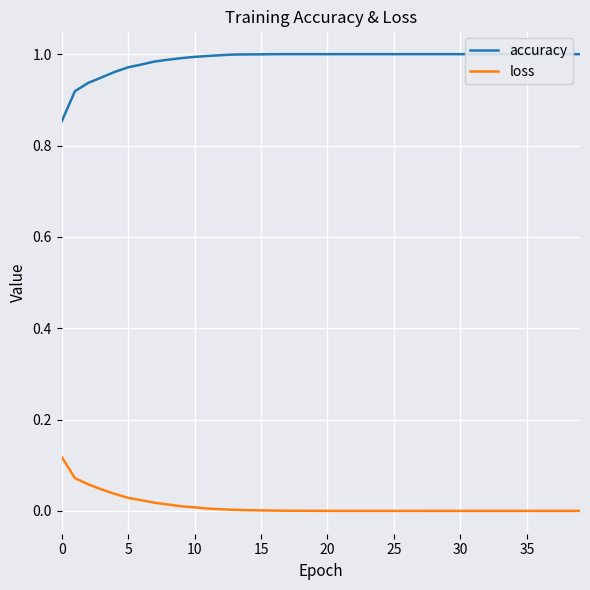

Count the number of categories in the chart.

40